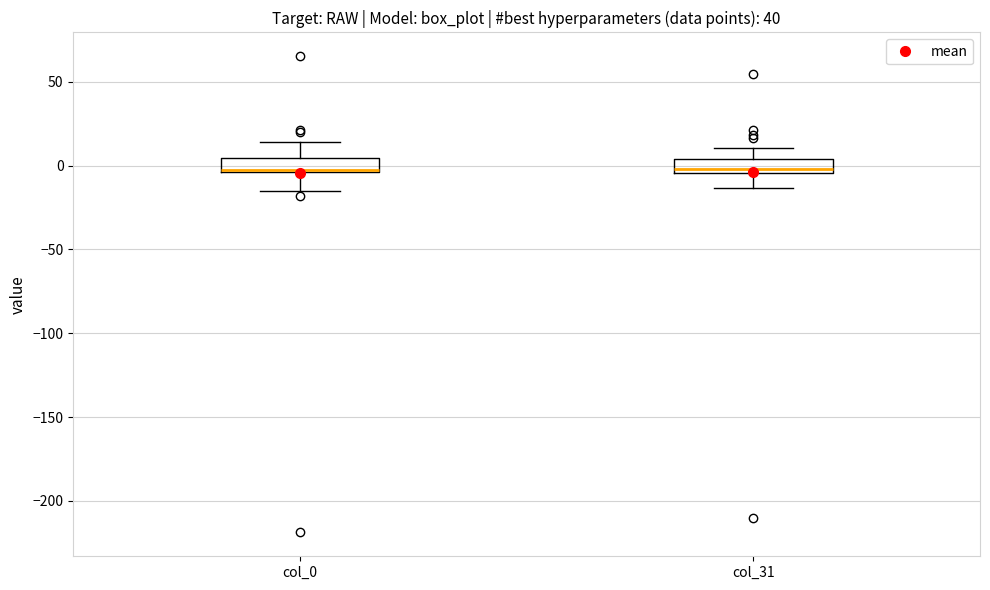

Reading left to right, transcribe this box plot: for each box, give where its median line is, the range the box spans, and where its two whiskers end, as read against the y-axis. The values are not printed on the chart, so give them approximately, as read against the axis.

col_0: median 0, box -5 to 5, whiskers -15 to 15
col_31: median 0, box -5 to 5, whiskers -15 to 10